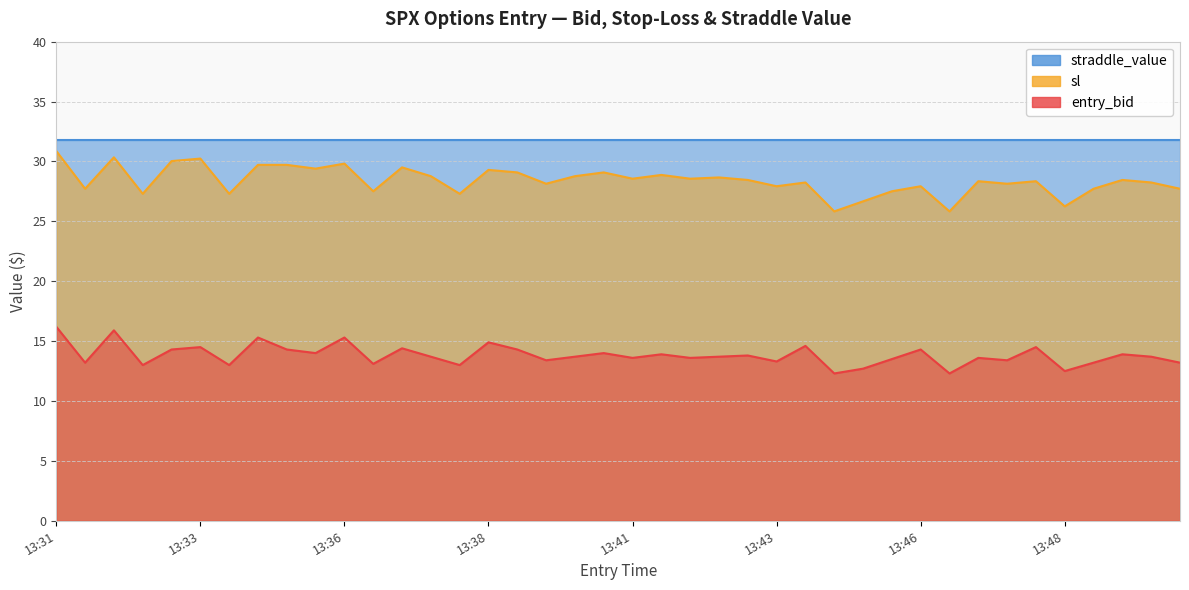

True or false: entry_bid and sl intersect in this chart.

False